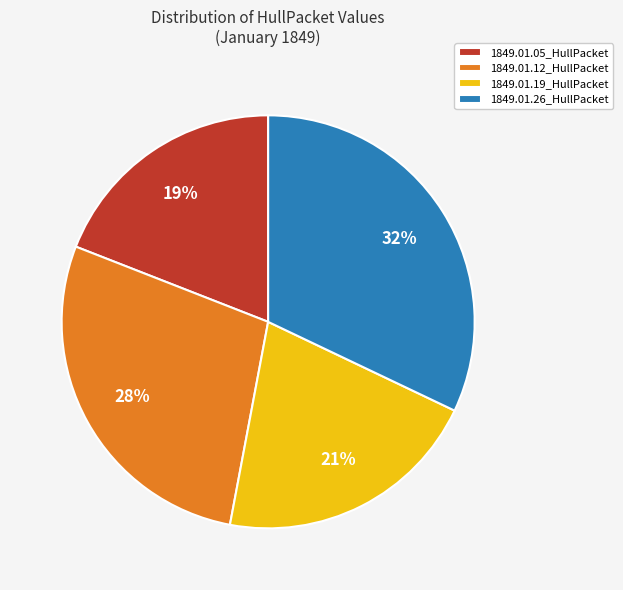

The 1849.01.12_HullPacket slice represents 17% of the pie. True or false?

False